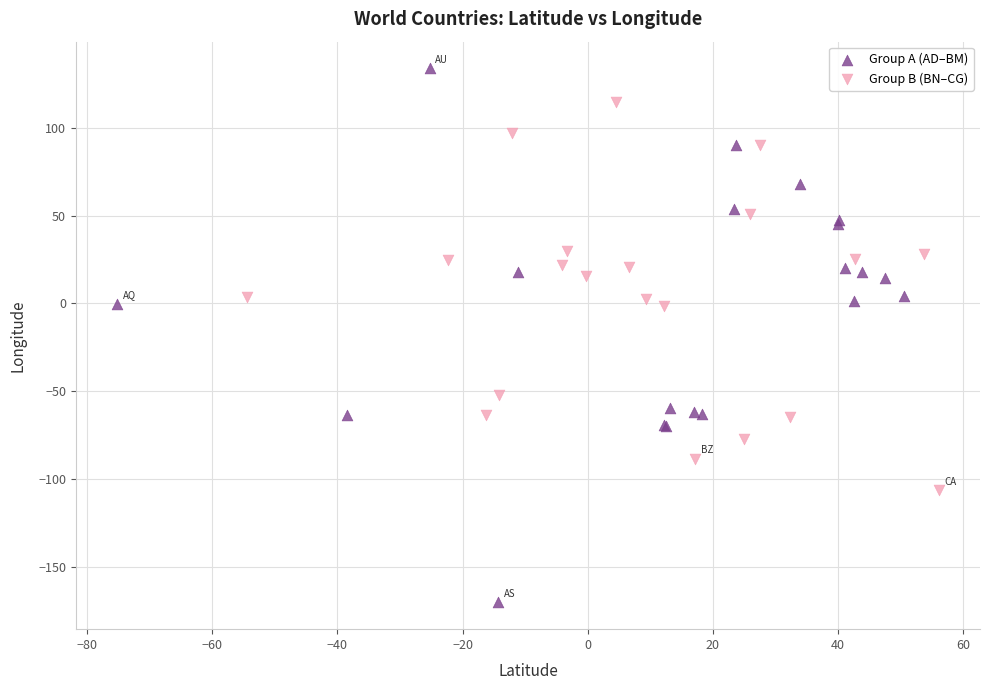

Which series contains the highest Y value?

Group A (AD–BM)